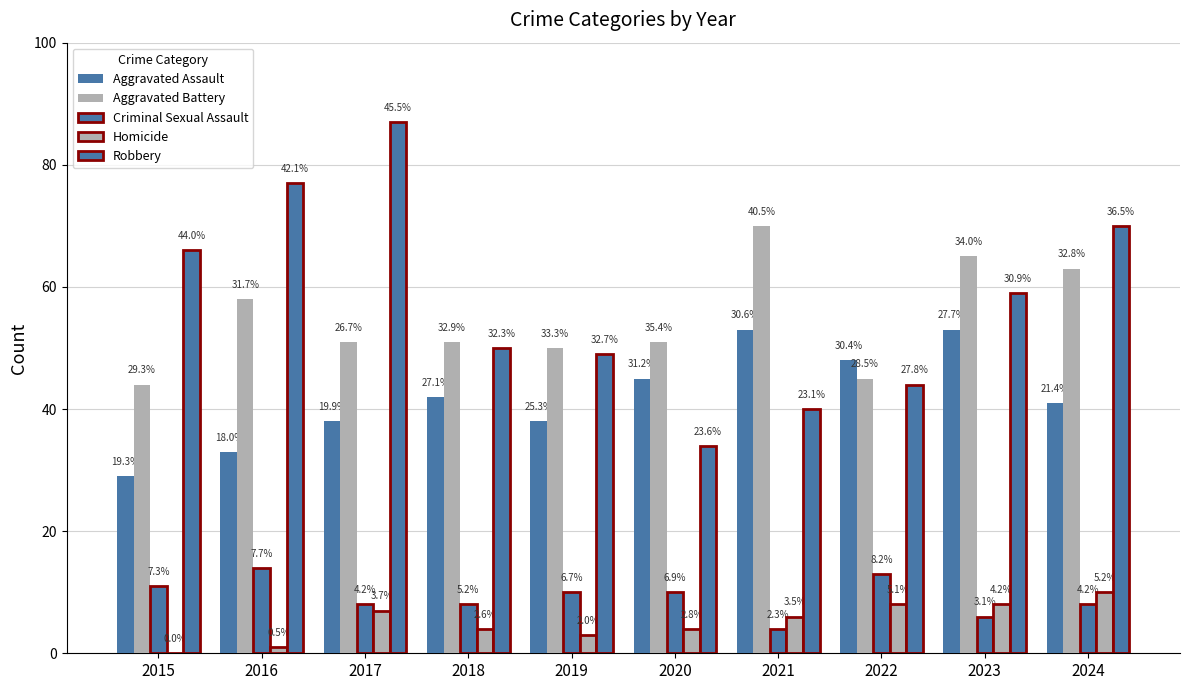

Is the value of Robbery at 2018 greater than the value of Homicide at 2018?

Yes